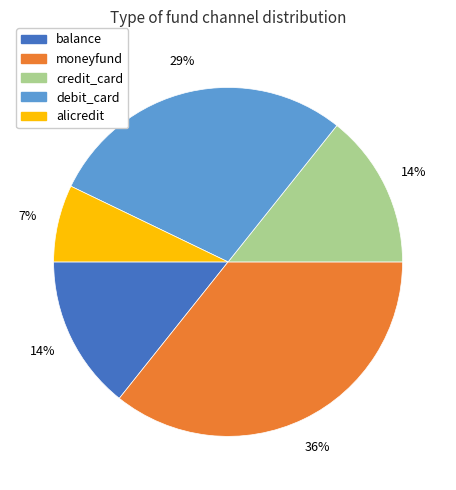

Is there a majority slice in this chart?

No